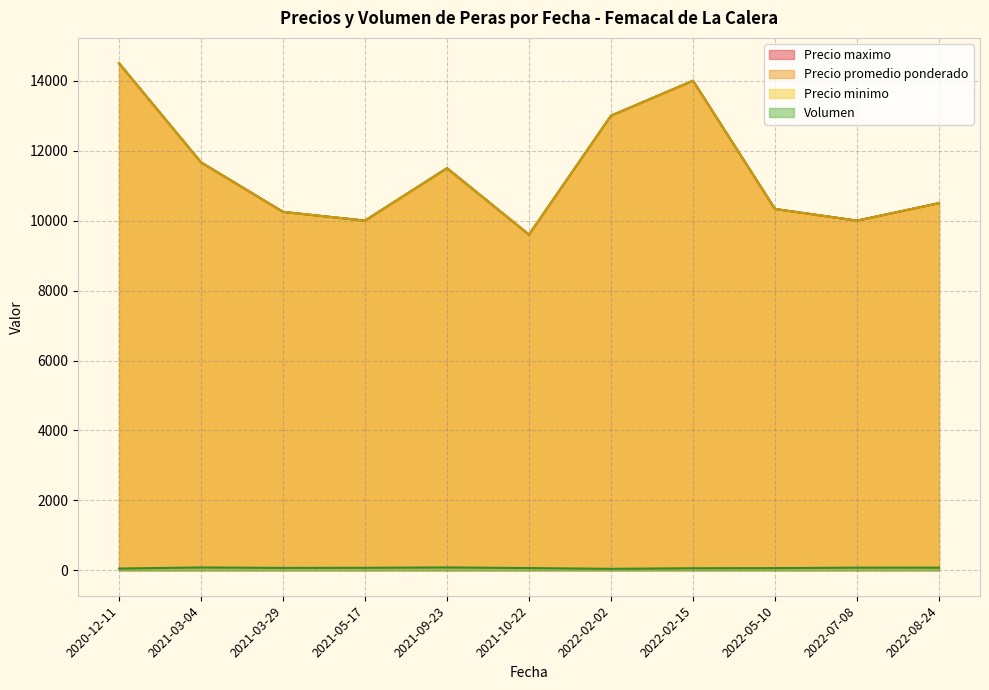

Which series changed the most between 2021-09-23 and 2022-05-10?

Precio minimo